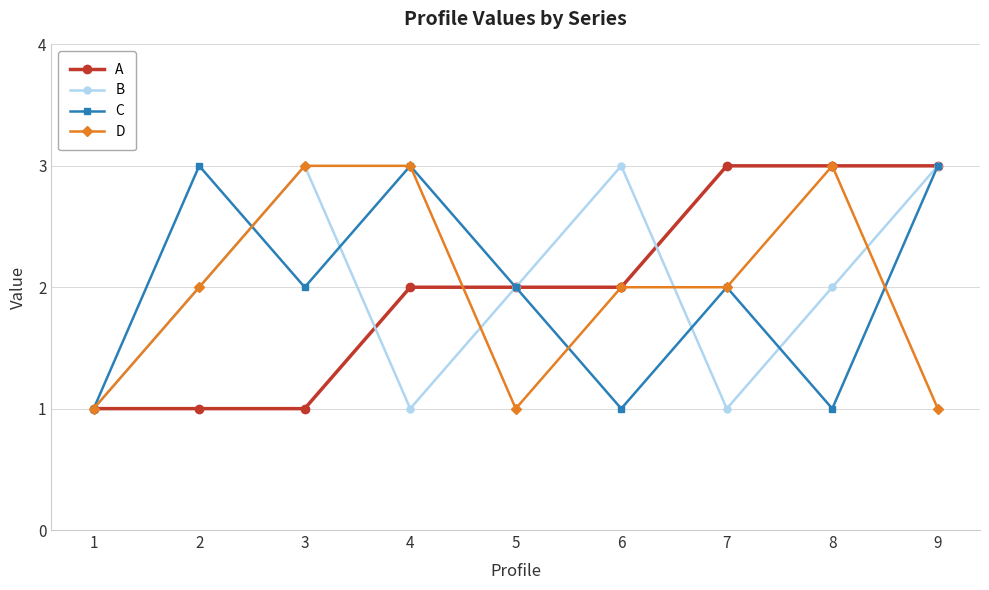

What is the difference between the D values at 9 and 4?

2